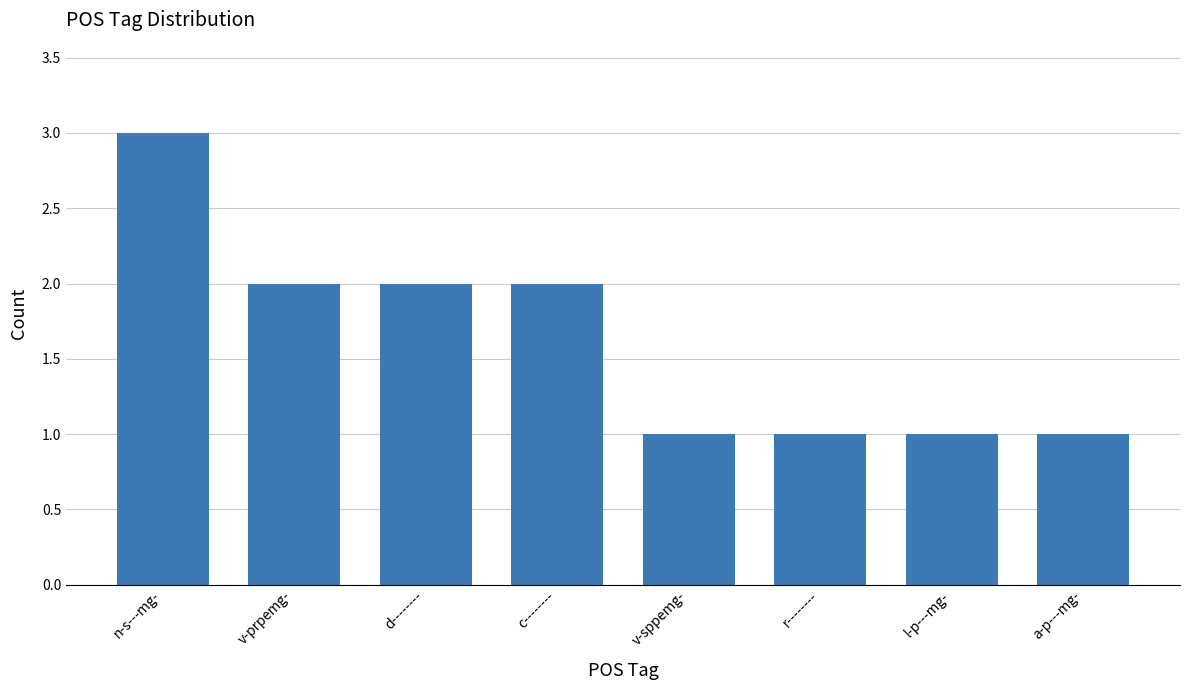

What is the difference between the maximum and minimum values?

2